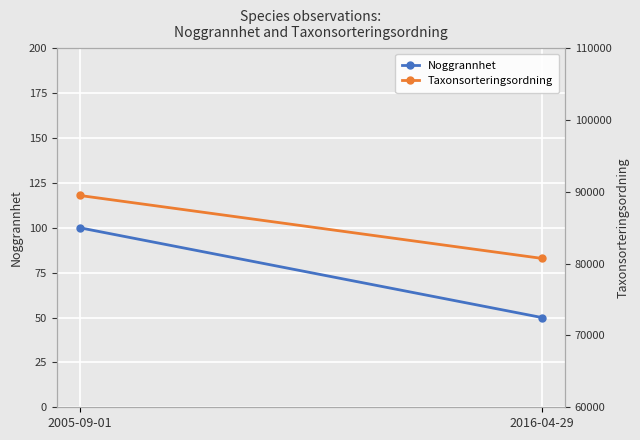

What is the highest value of the Taxonsorteringsordning series?

89501